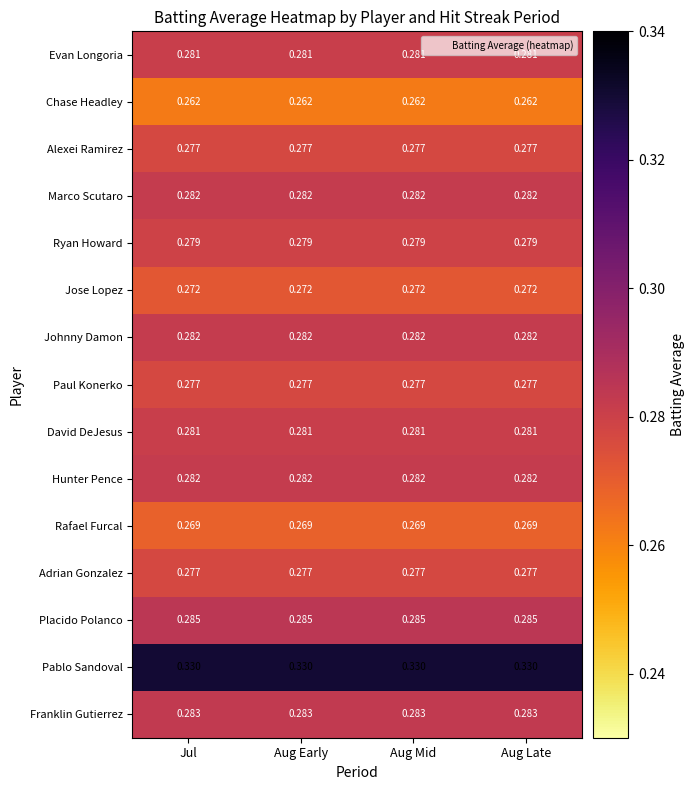

At how many categories does at least one series exceed 0?

4